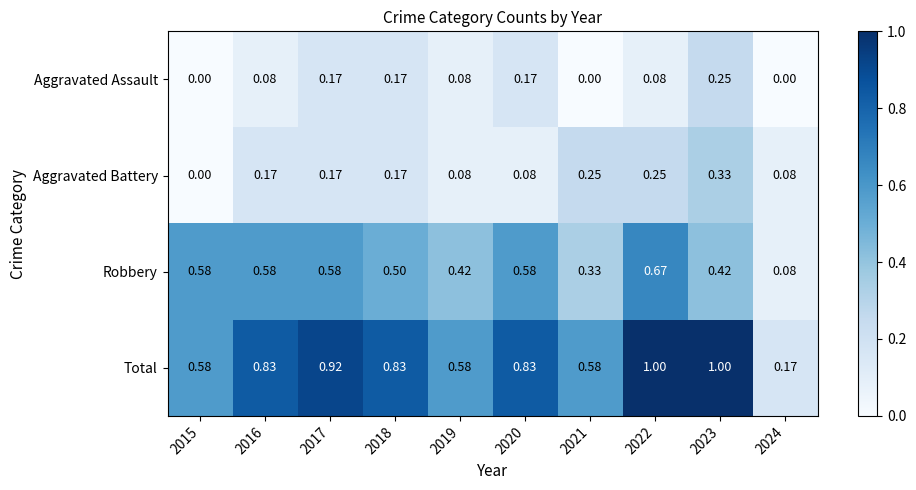

Which series has the largest total across all categories?

Total